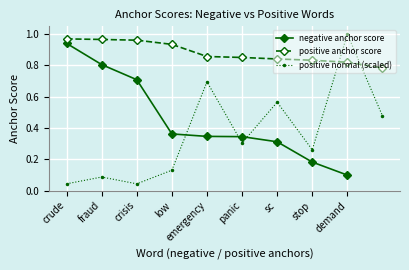

True or false: anchor score (pos) has more than 1 points higher than both neighbors.

False